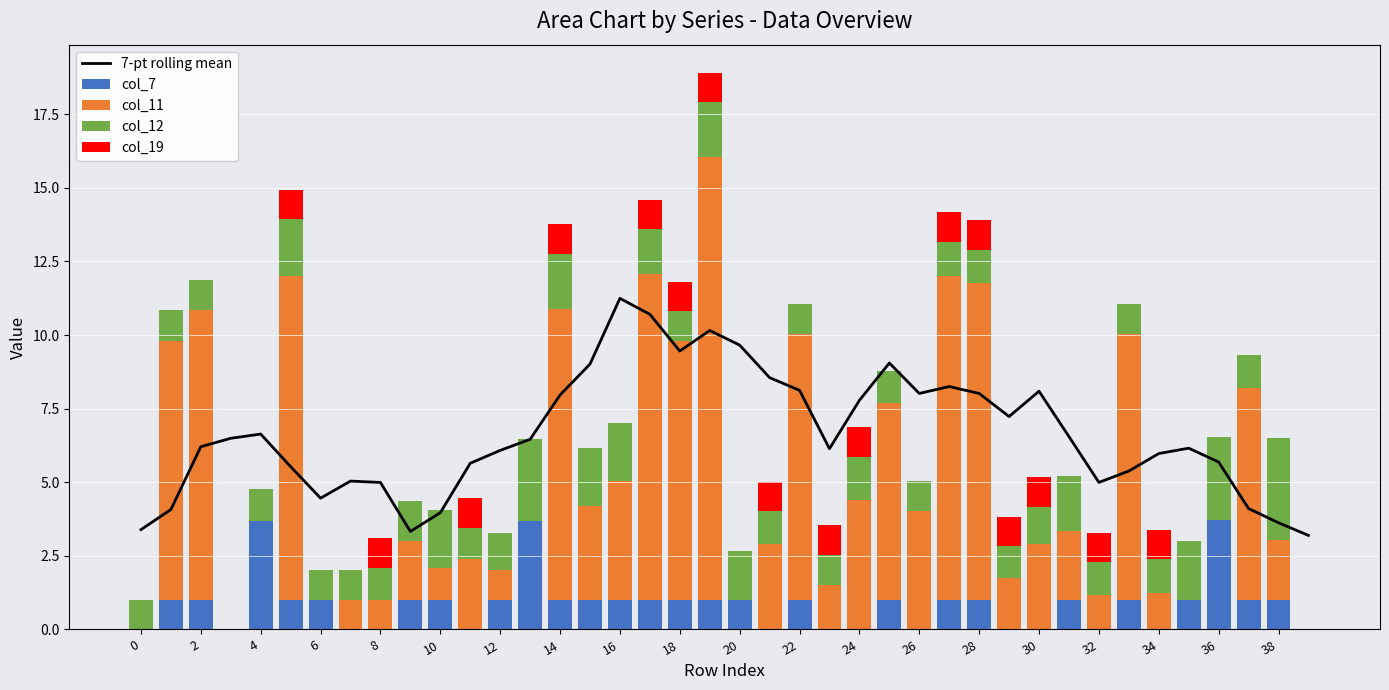

What is the highest value of the col_7 series?

3.7